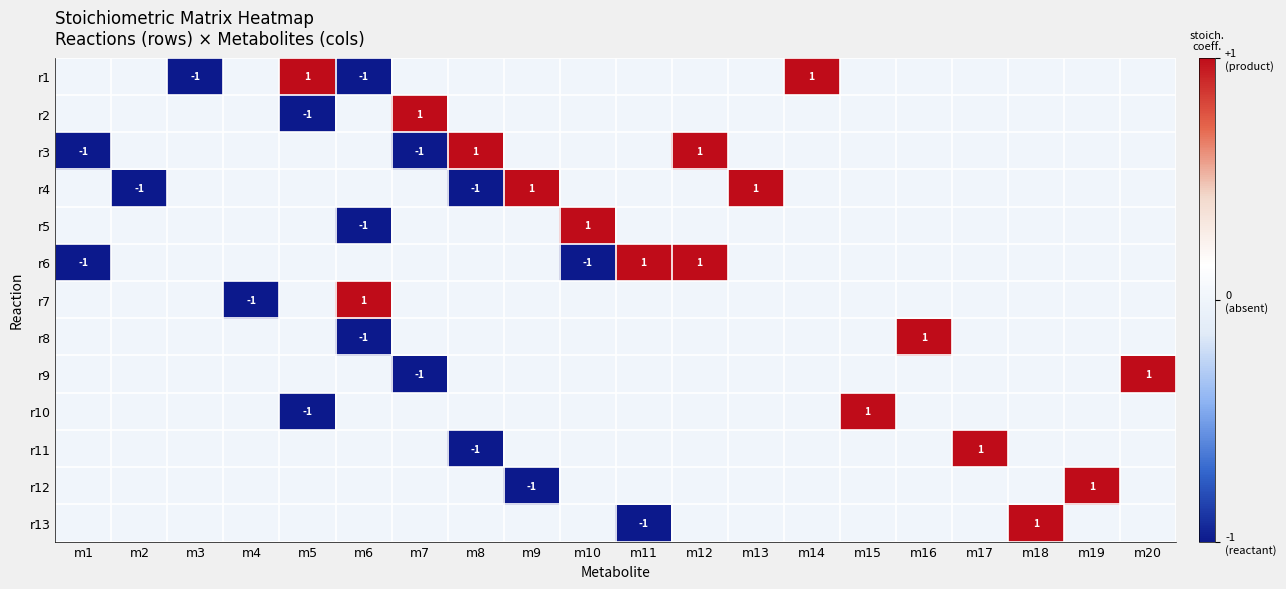

True or false: r13 has a value of 0 at m12.

True